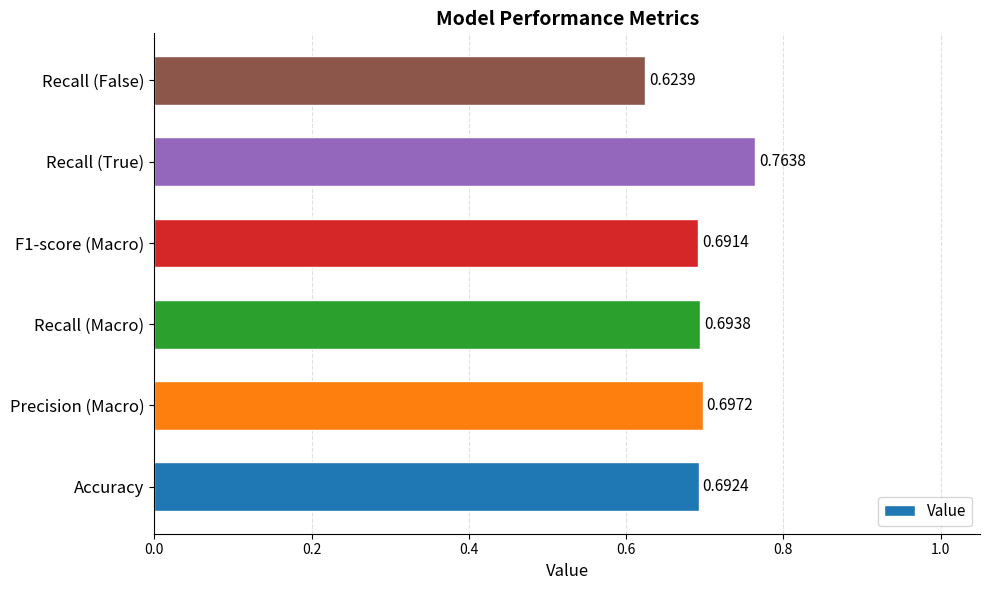

Which has a higher value, Accuracy or Recall (True)?

Recall (True)